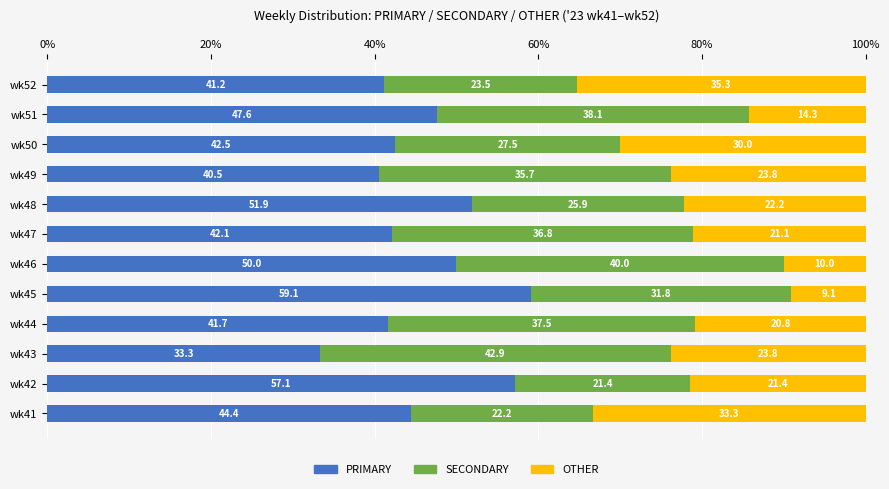

What is the lowest value of the PRIMARY series?

33.3